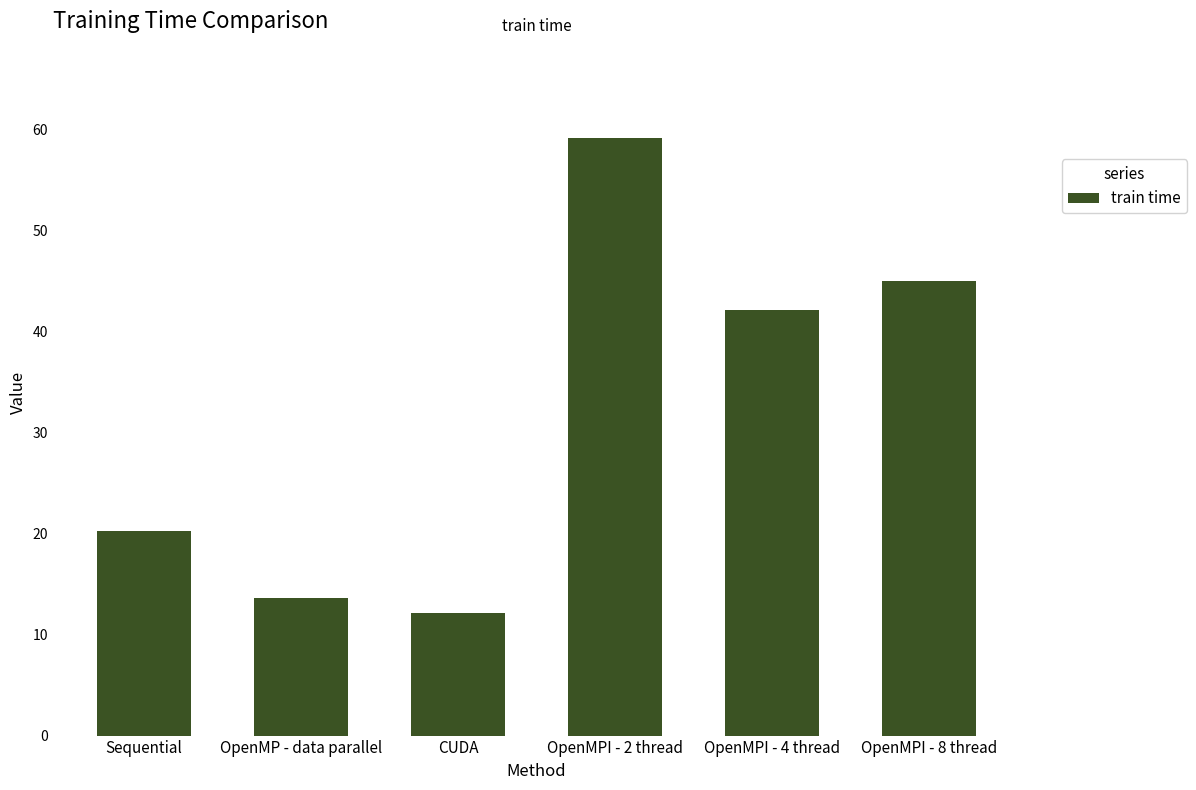

List the labels in order of value, largest first.

OpenMPI - 2 thread, OpenMPI - 8 thread, OpenMPI - 4 thread, Sequential, OpenMP - data parallel, CUDA